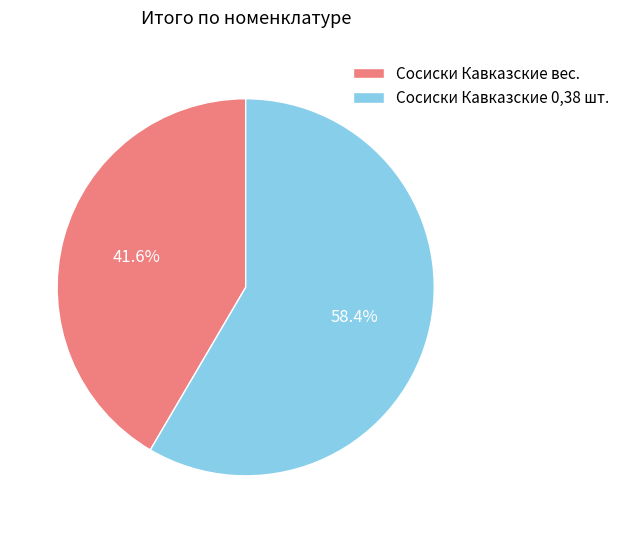

What is the ratio of the value at Сосиски Кавказские 0,38 шт. to the value at Сосиски Кавказские вес.?

1.4